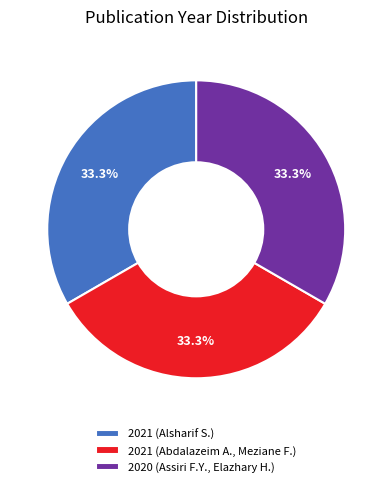

Approximately how many times larger is the value at 2020 (Assiri F.Y., Elazhary H.) compared to 2021 (Abdalazeim A., Meziane F.)?

1.0